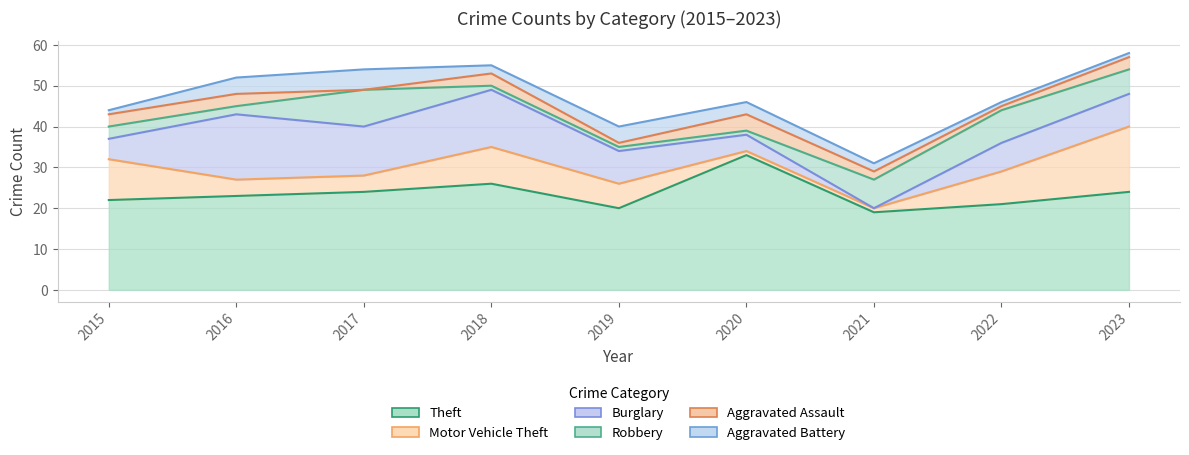

Which series has the widest spread of values?

Burglary